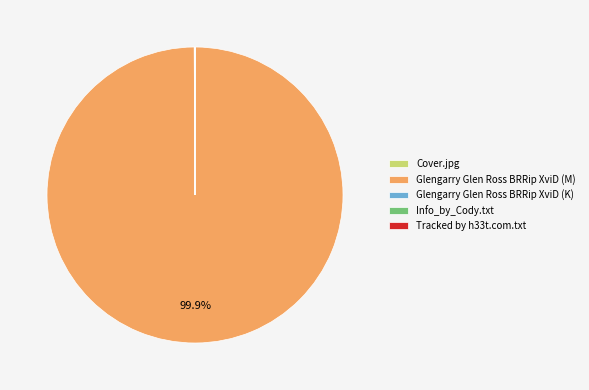

What is the largest slice in the pie chart?

Glengarry Glen Ross BRRip XviD (M)